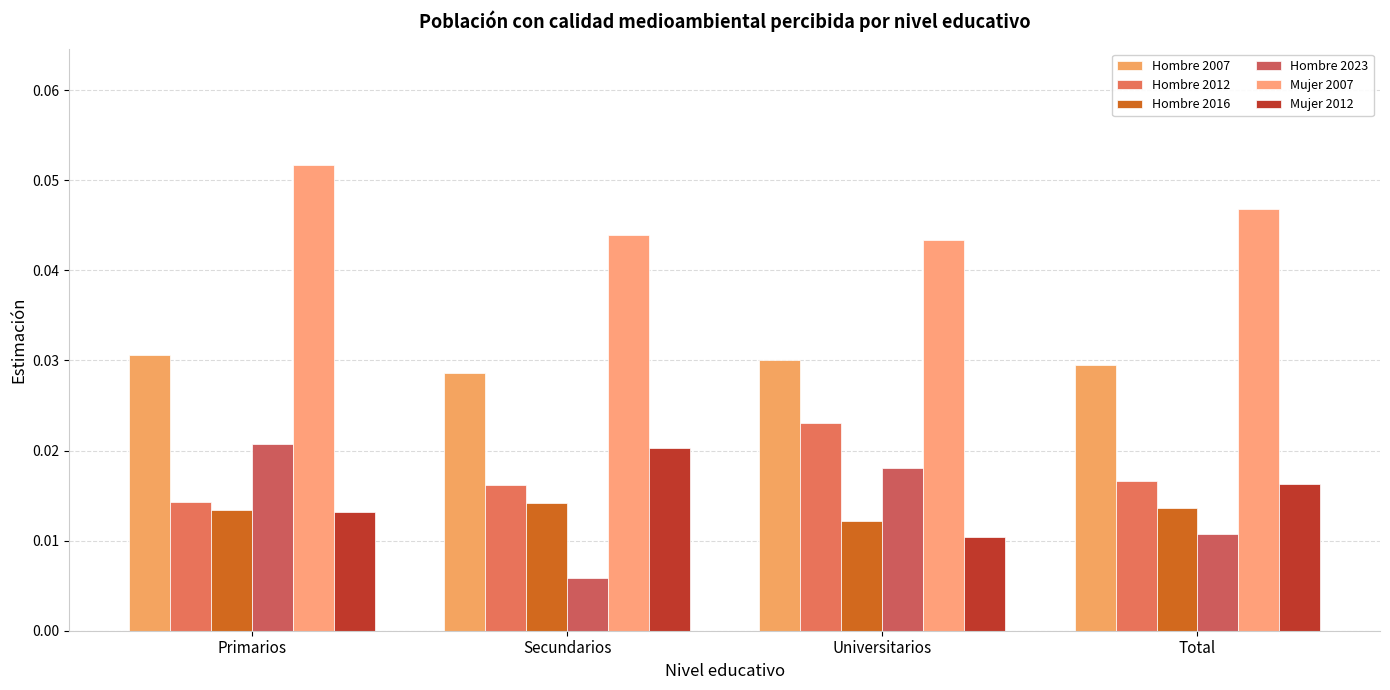

Reading left to right, what are all the values shown in this chart?

Hombre 2007: Primarios=0.0	Secundarios=0.0	Universitarios=0.0	Total=0.0
Hombre 2012: Primarios=0.0	Secundarios=0.0	Universitarios=0.0	Total=0.0
Hombre 2016: Primarios=0.0	Secundarios=0.0	Universitarios=0.0	Total=0.0
Hombre 2023: Primarios=0.0	Secundarios=0.0	Universitarios=0.0	Total=0.0
Mujer 2007: Primarios=0.1	Secundarios=0.0	Universitarios=0.0	Total=0.0
Mujer 2012: Primarios=0.0	Secundarios=0.0	Universitarios=0.0	Total=0.0